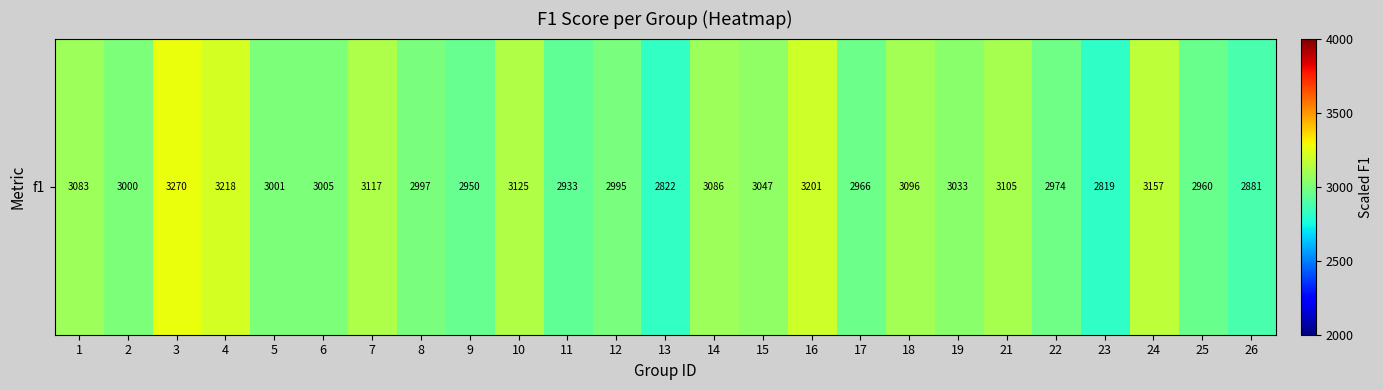

Where does the data first go above 3005?

1